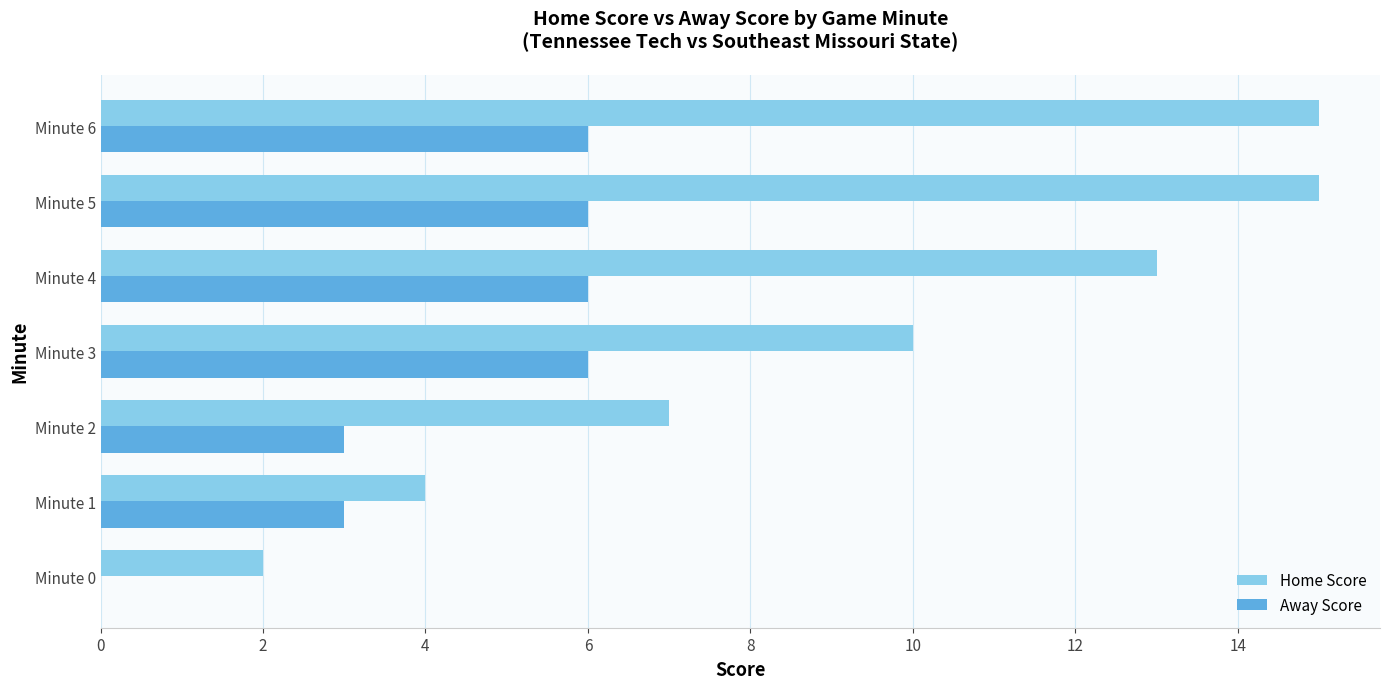

Between Minute 0 and Minute 3, which series saw the biggest shift?

Home Score